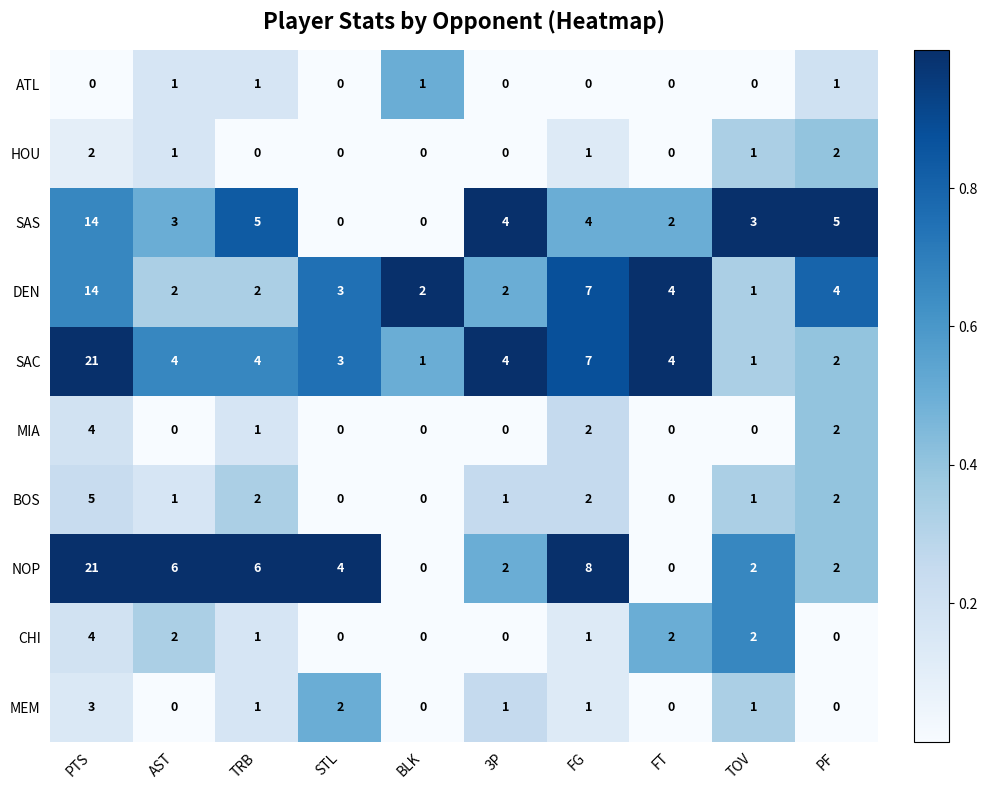

The SAC series shows 1 at BLK. True or false?

True